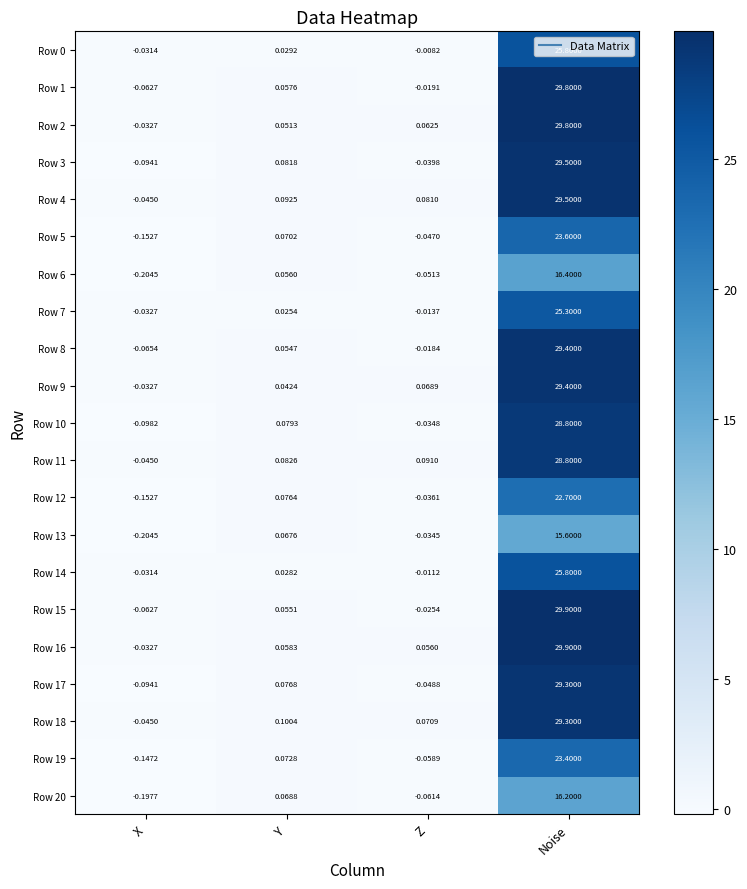

What is the maximum value shown in the chart?

29.9